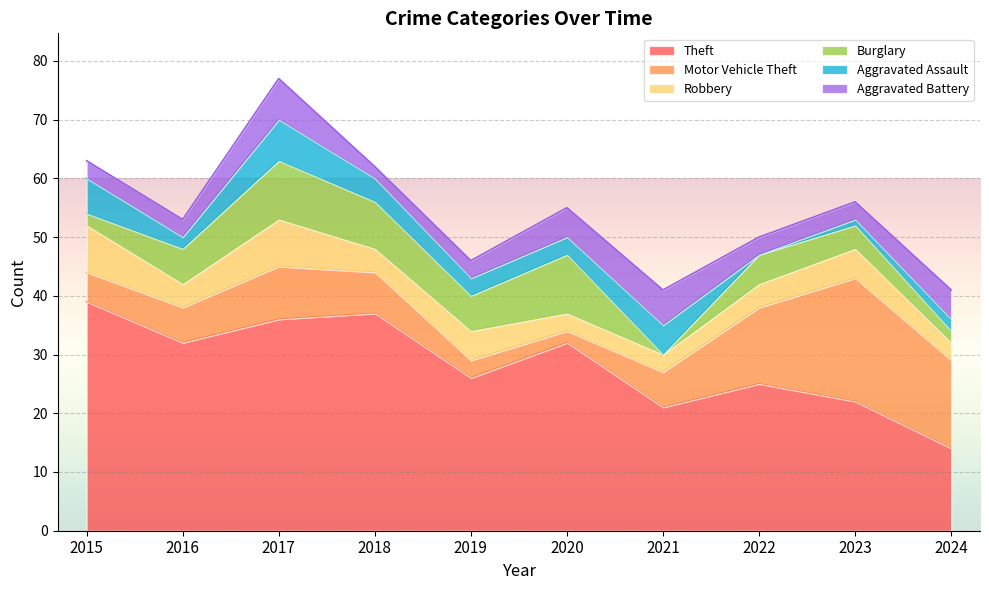

At which label does Theft first exceed 32?

2015